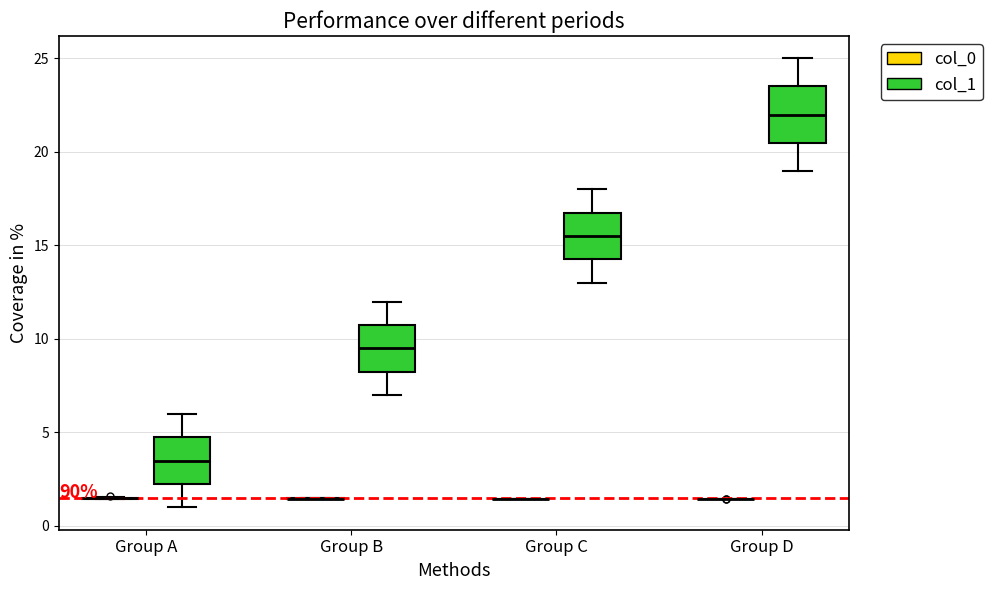

Comparing the boxes themselves (not the whiskers), which one is the tallest?

Group D (col_1)